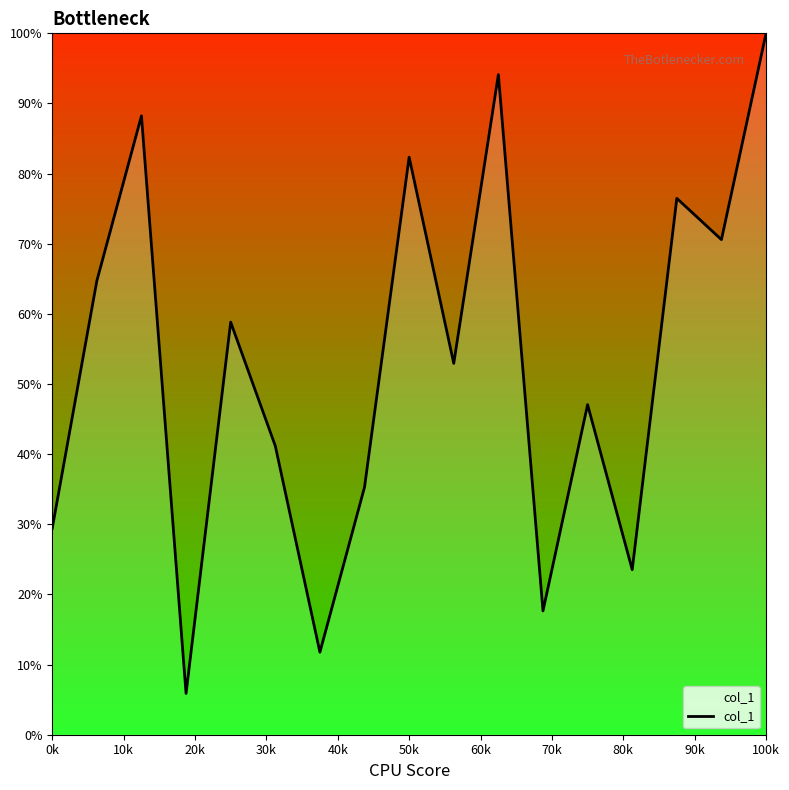

What is the maximum value shown in the chart?

100.0